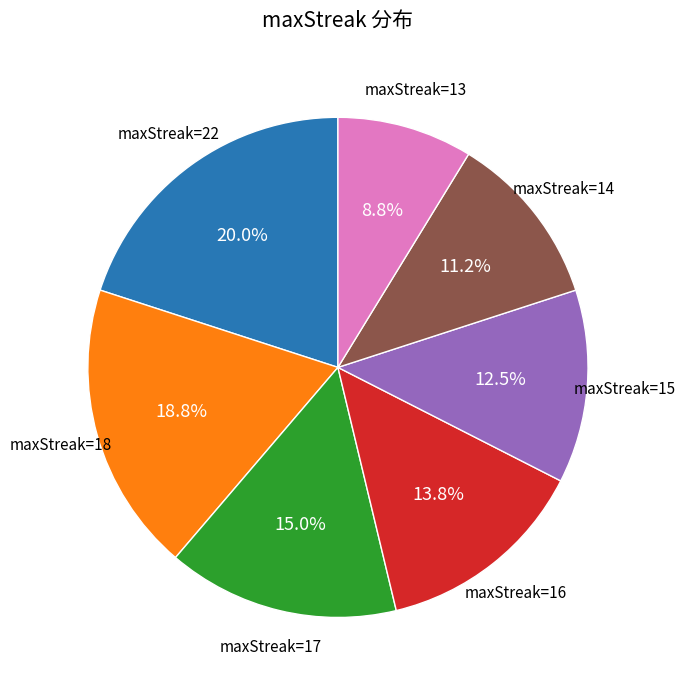

Is there a majority slice in this chart?

No